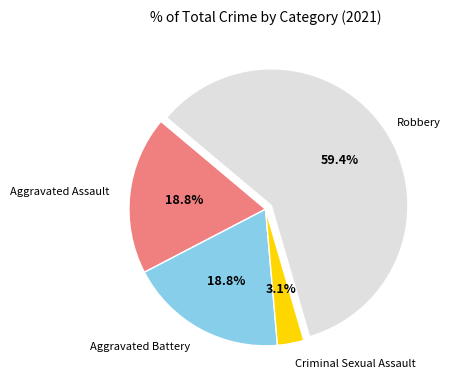

To the nearest percent, what is the average slice percentage?

25%